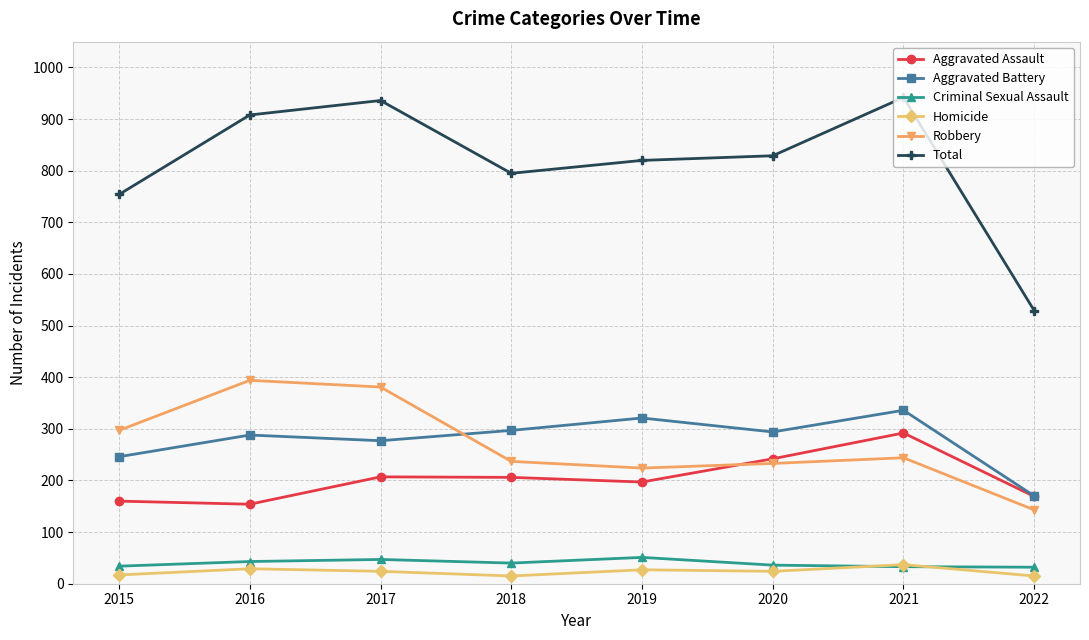

What is the total value across all series at 2022?

1058